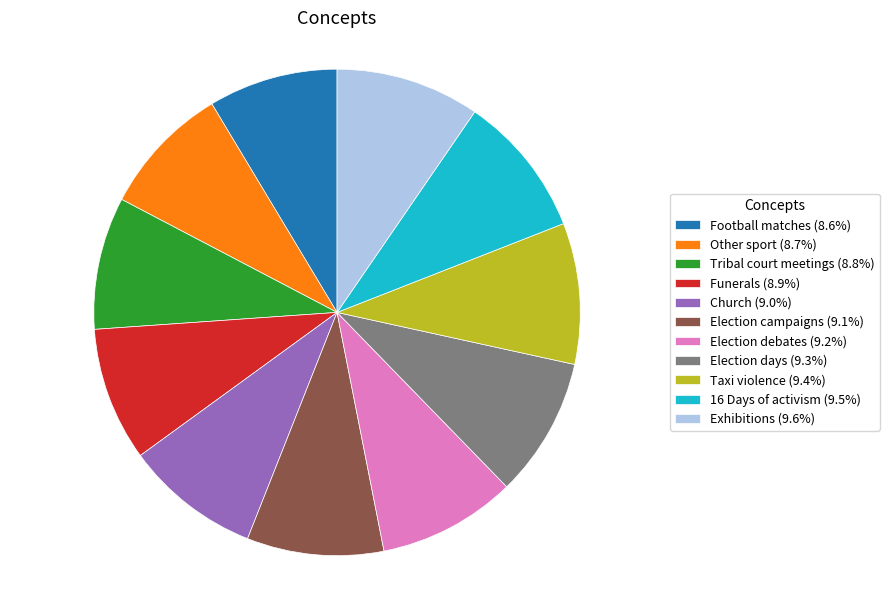

How many slices are in this pie chart?

11